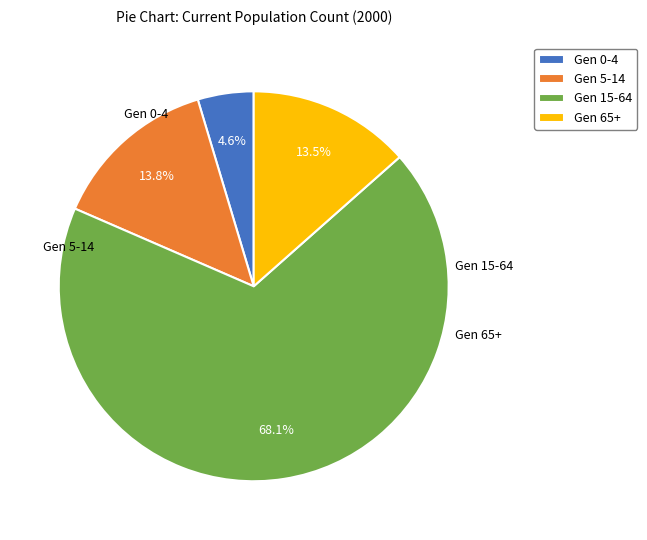

Approximately how many times larger is the value at Gen 65+ compared to Gen 15-64?

0.2